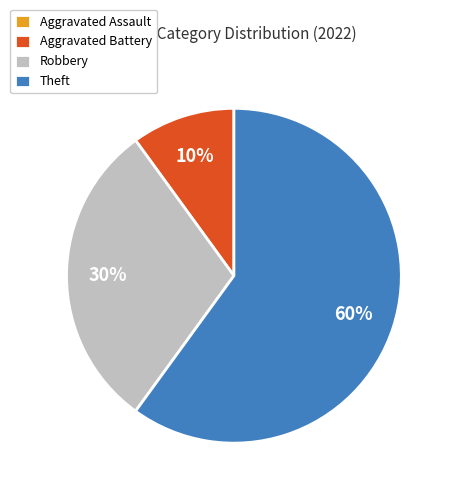

Combined, do Theft and Robbery account for over 50%?

Yes